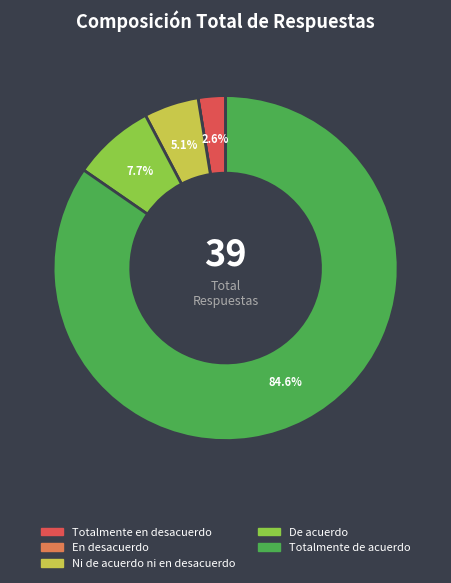

Which has a higher value, De acuerdo or Totalmente de acuerdo?

Totalmente de acuerdo